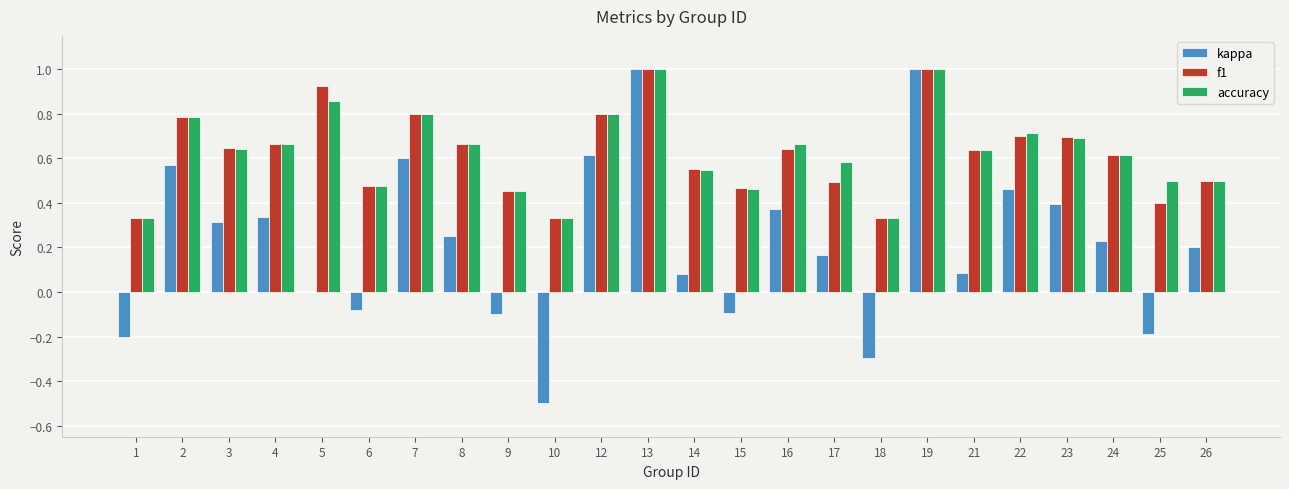

The f1 series shows 0.2 at 10. True or false?

False